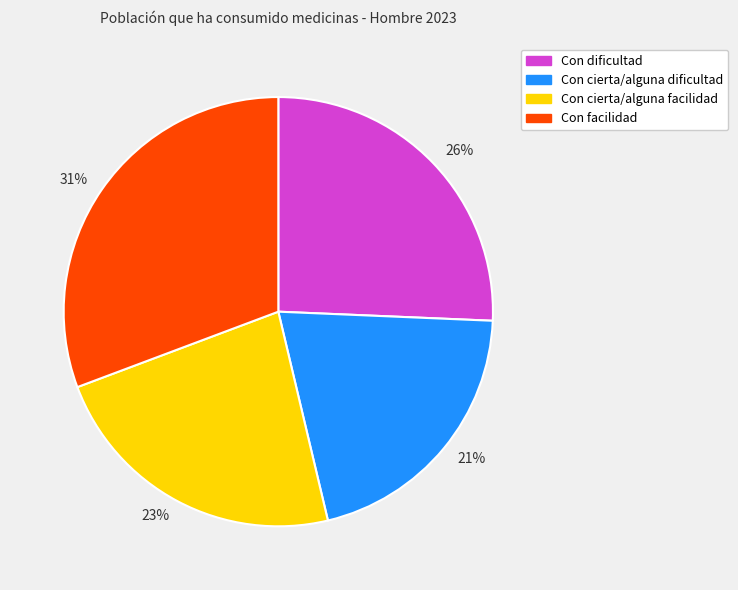

True or false: 21% accounts for 21% of the total.

True